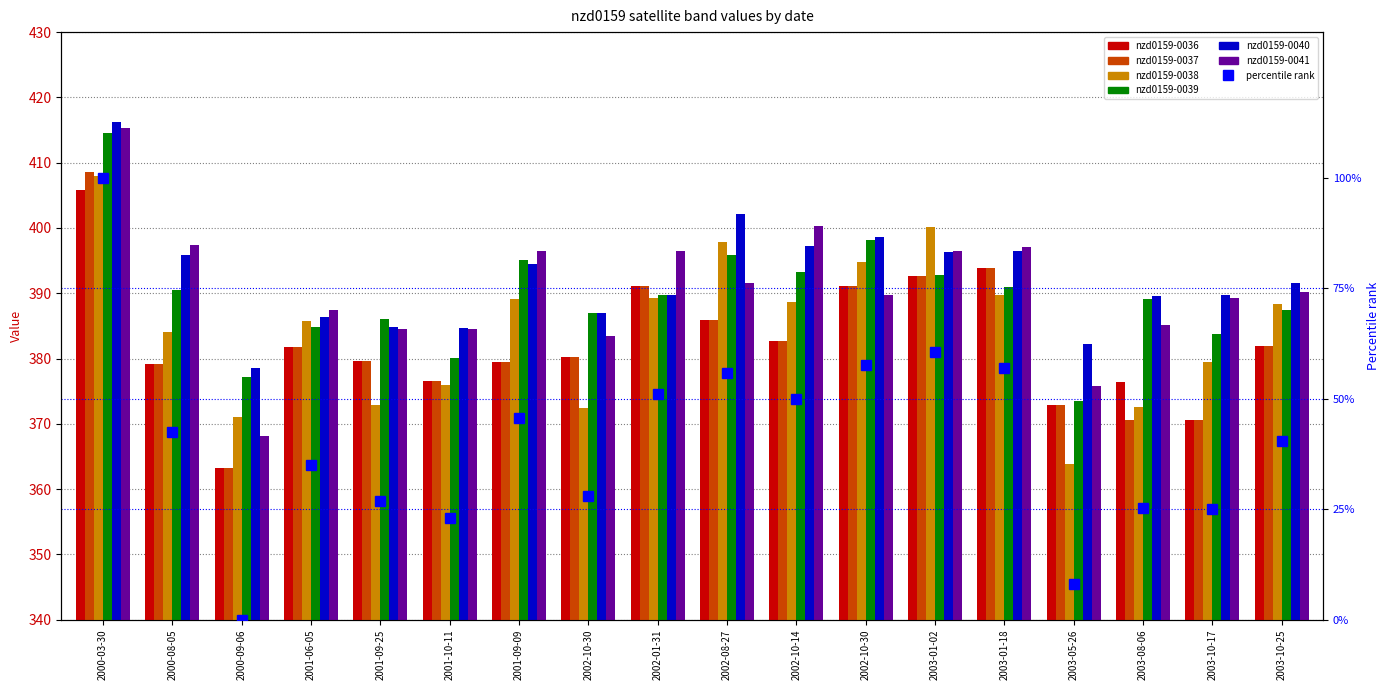

How many bars are there in each group?

6